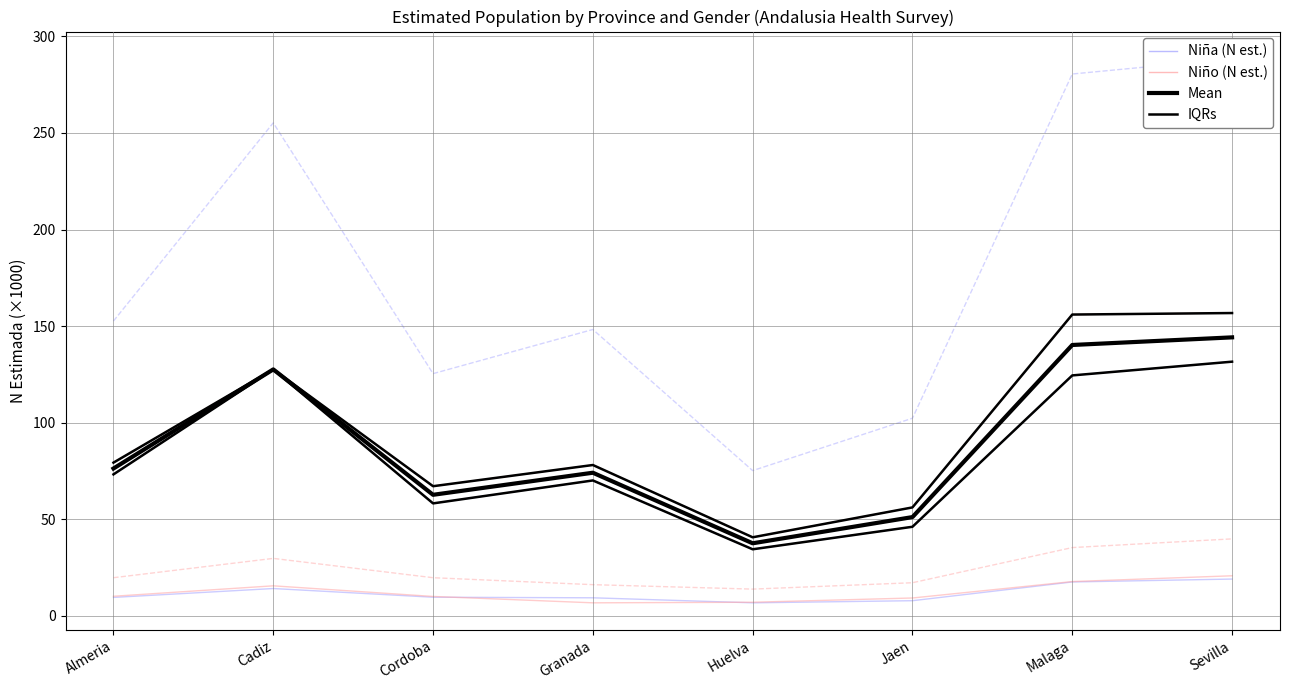

What is the difference between the second highest and second lowest values in the Niña (N est.) series?

81.5